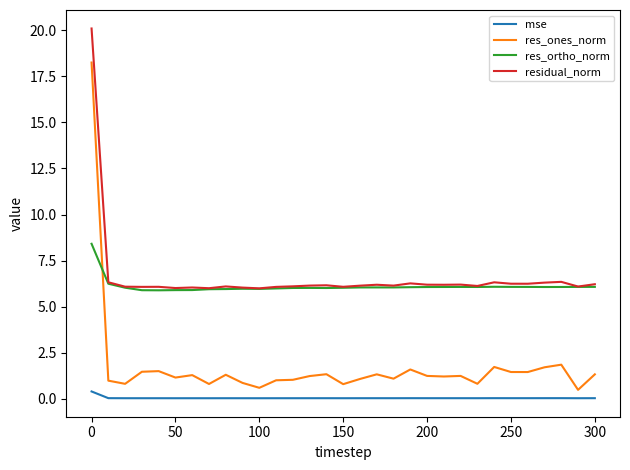

Rank the series by their maximum value, from highest to lowest.

residual_norm, res_ones_norm, res_ortho_norm, mse